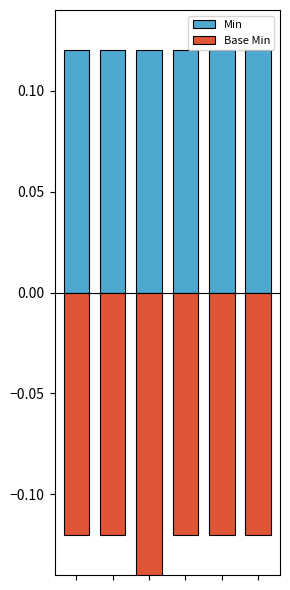

How many distinct data groups are displayed?

2